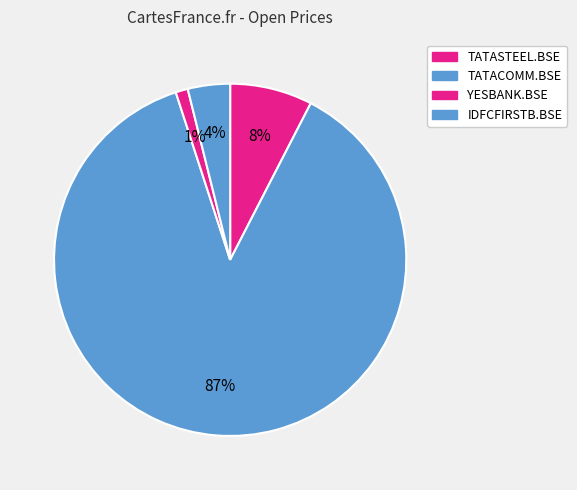

Is TATACOMM.BSE the majority of the pie?

Yes